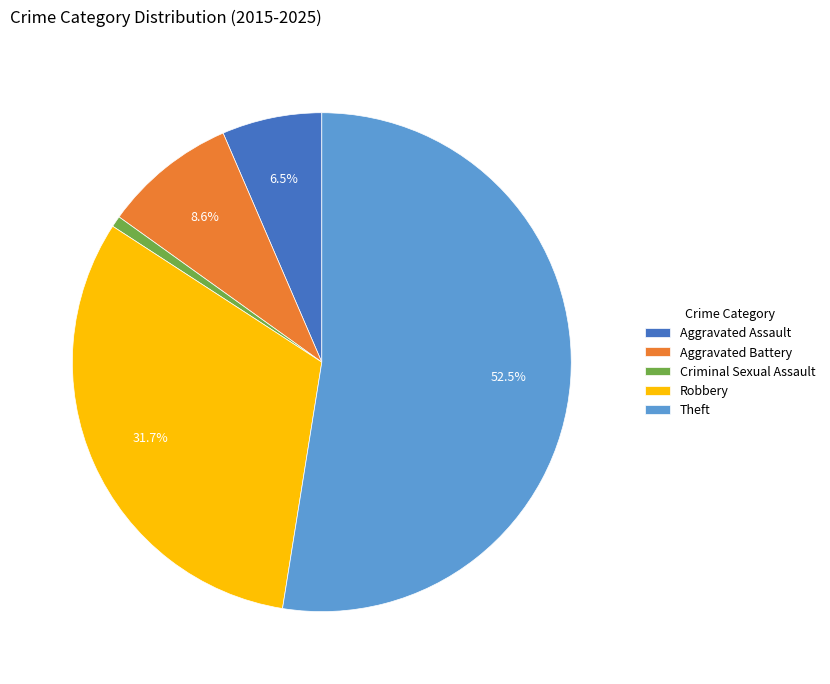

What is the ratio of the value at Aggravated Assault to the value at Robbery?

0.2